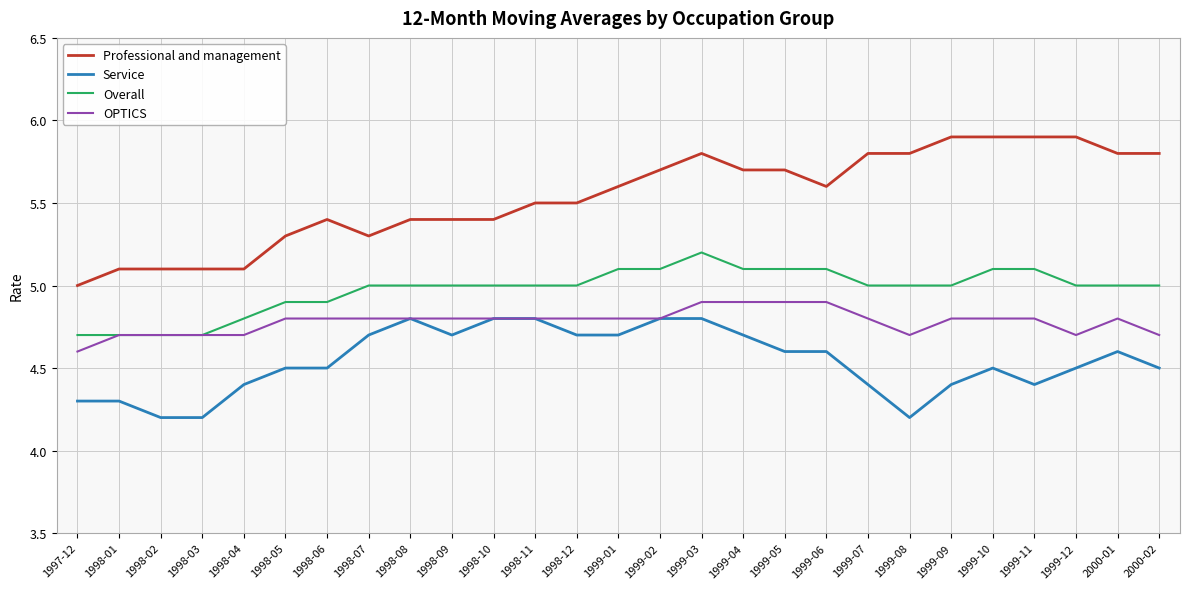

Reading left to right, extract all data points from this chart.

Professional and management: 1997-12=5.0	1998-01=5.1	1998-02=5.1	1998-03=5.1	1998-04=5.1	1998-05=5.3	1998-06=5.4	1998-07=5.3	1998-08=5.4	1998-09=5.4	1998-10=5.4	1998-11=5.5	1998-12=5.5	1999-01=5.6	1999-02=5.7	1999-03=5.8	1999-04=5.7	1999-05=5.7	1999-06=5.6	1999-07=5.8	1999-08=5.8	1999-09=5.9	1999-10=5.9	1999-11=5.9	1999-12=5.9	2000-01=5.8	2000-02=5.8
Service: 1997-12=4.3	1998-01=4.3	1998-02=4.2	1998-03=4.2	1998-04=4.4	1998-05=4.5	1998-06=4.5	1998-07=4.7	1998-08=4.8	1998-09=4.7	1998-10=4.8	1998-11=4.8	1998-12=4.7	1999-01=4.7	1999-02=4.8	1999-03=4.8	1999-04=4.7	1999-05=4.6	1999-06=4.6	1999-07=4.4	1999-08=4.2	1999-09=4.4	1999-10=4.5	1999-11=4.4	1999-12=4.5	2000-01=4.6	2000-02=4.5
Overall: 1997-12=4.7	1998-01=4.7	1998-02=4.7	1998-03=4.7	1998-04=4.8	1998-05=4.9	1998-06=4.9	1998-07=5.0	1998-08=5.0	1998-09=5.0	1998-10=5.0	1998-11=5.0	1998-12=5.0	1999-01=5.1	1999-02=5.1	1999-03=5.2	1999-04=5.1	1999-05=5.1	1999-06=5.1	1999-07=5.0	1999-08=5.0	1999-09=5.0	1999-10=5.1	1999-11=5.1	1999-12=5.0	2000-01=5.0	2000-02=5.0
OPTICS: 1997-12=4.6	1998-01=4.7	1998-02=4.7	1998-03=4.7	1998-04=4.7	1998-05=4.8	1998-06=4.8	1998-07=4.8	1998-08=4.8	1998-09=4.8	1998-10=4.8	1998-11=4.8	1998-12=4.8	1999-01=4.8	1999-02=4.8	1999-03=4.9	1999-04=4.9	1999-05=4.9	1999-06=4.9	1999-07=4.8	1999-08=4.7	1999-09=4.8	1999-10=4.8	1999-11=4.8	1999-12=4.7	2000-01=4.8	2000-02=4.7